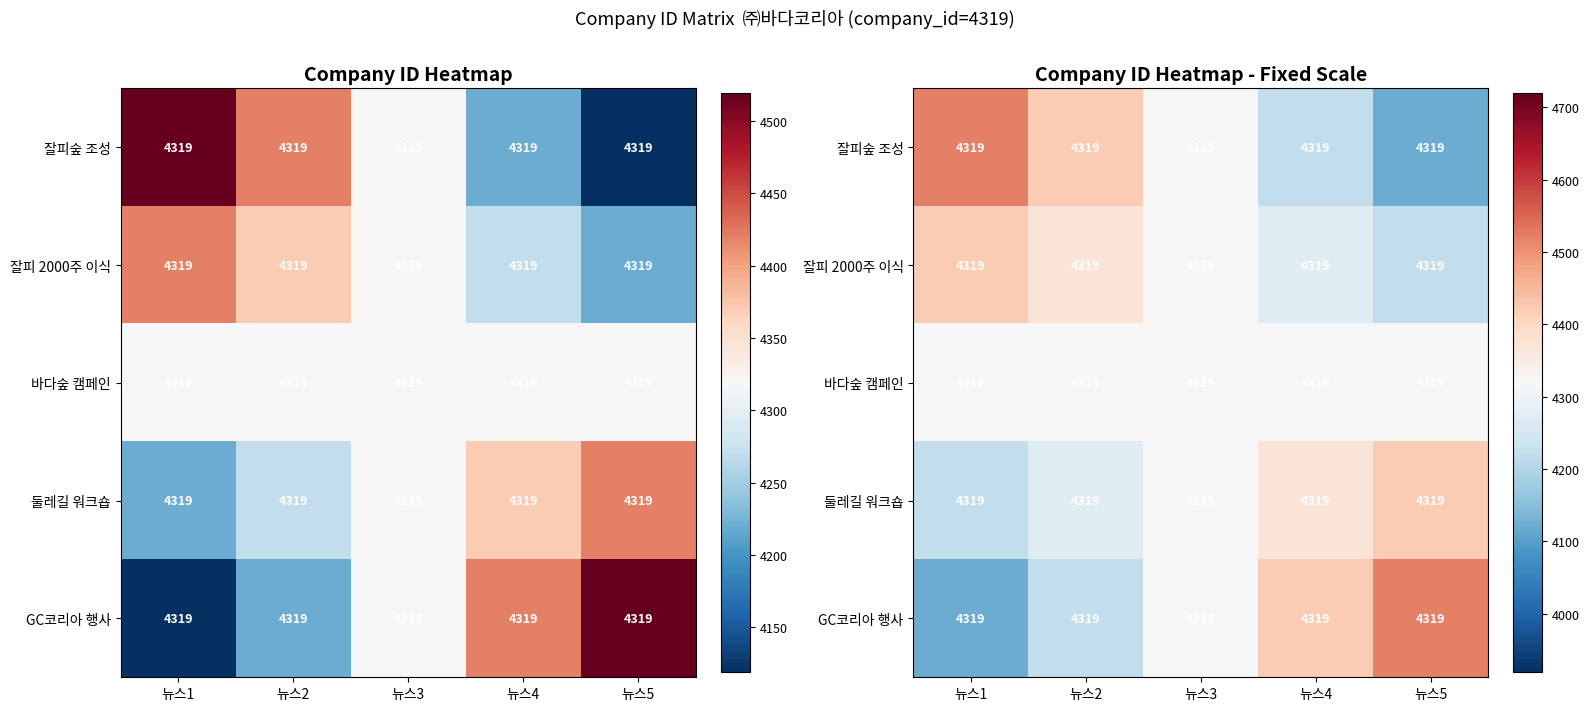

Is the value of 바다숲 캠페인 at 뉴스5 greater than the value of 잘피숲 조성 at 뉴스3?

No